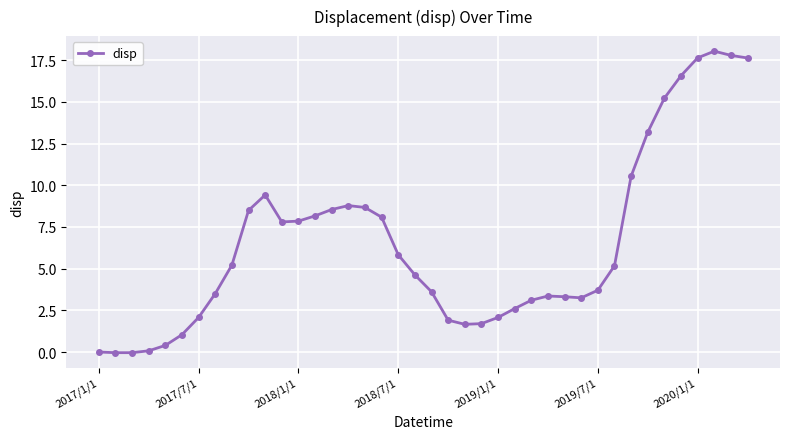

What is the greatest value displayed?

18.0